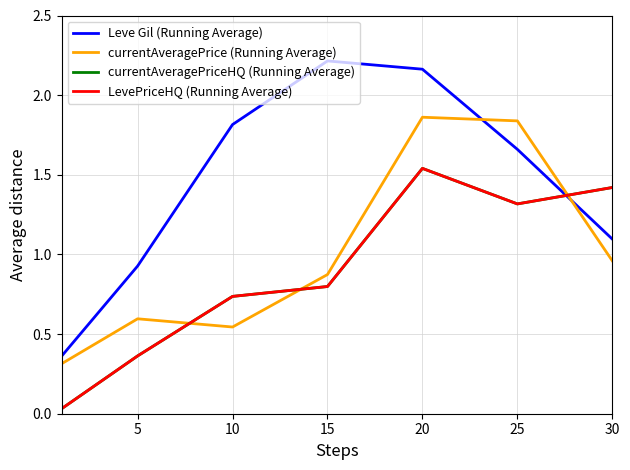

Is this an area chart (filled region under the line)?

No